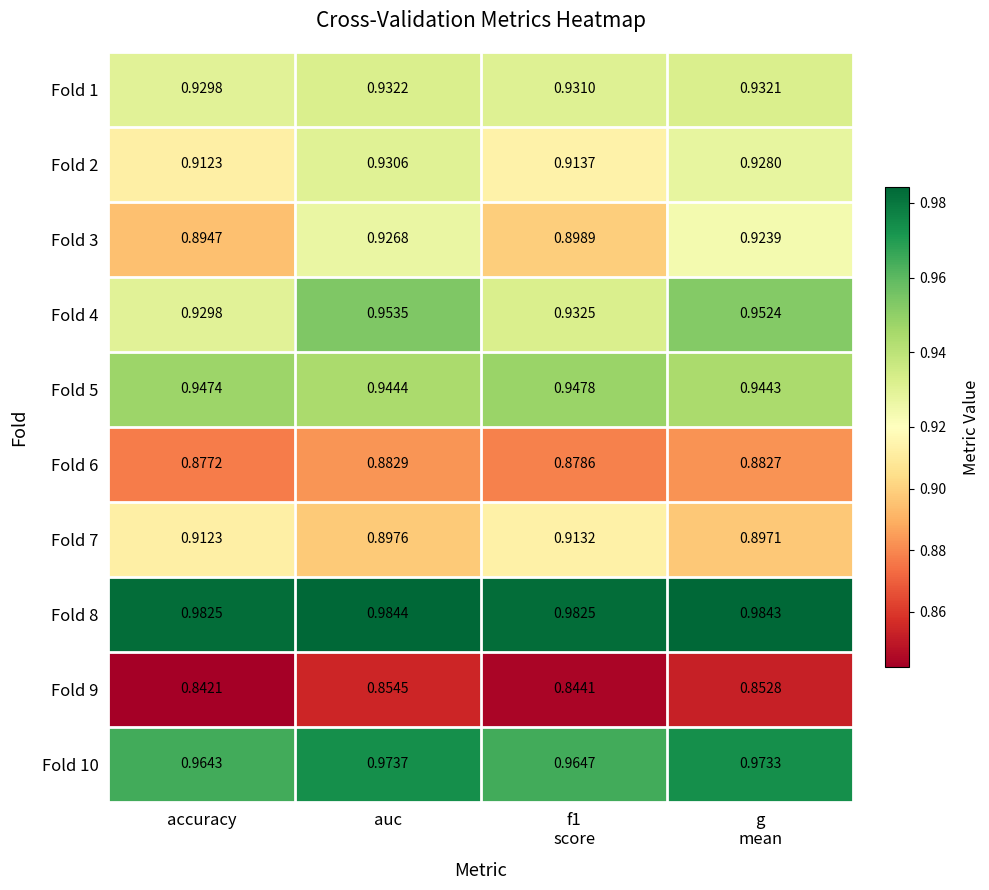

Which category has the lowest value in the Fold 2 series?

accuracy